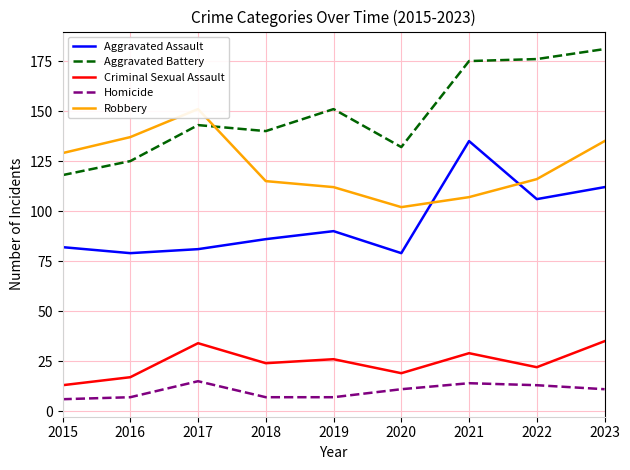

What is the difference between the highest and lowest values at 2018?

133